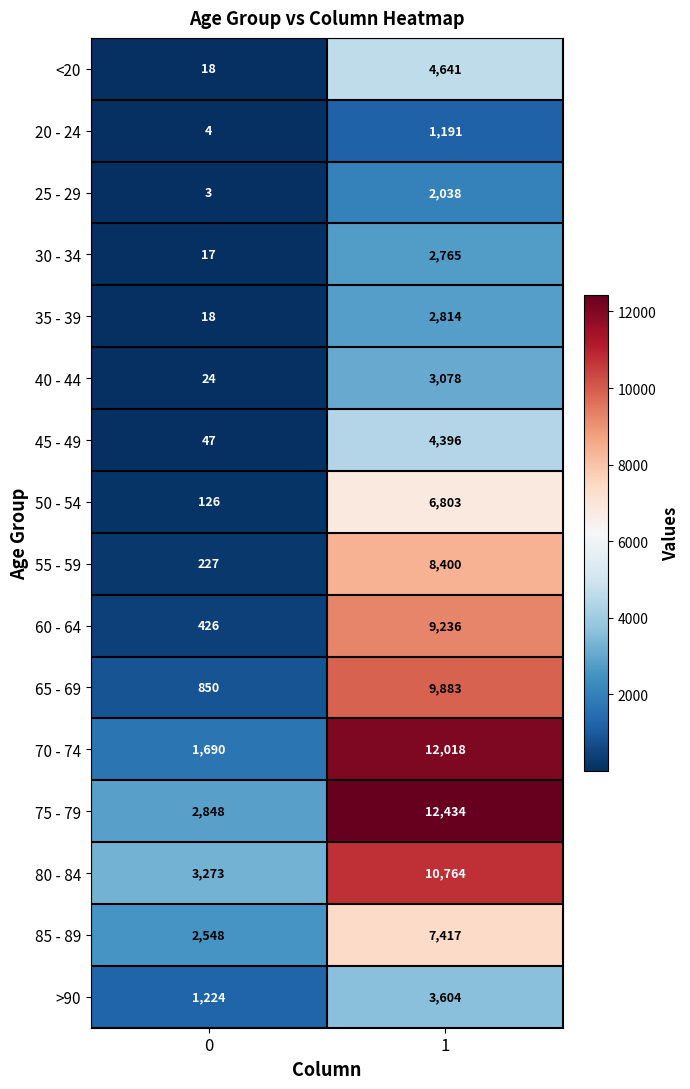

At how many categories does at least one series exceed 11570?

1